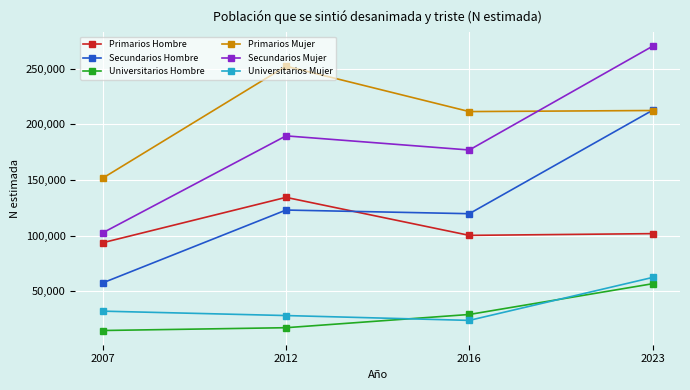

True or false: Primarios Mujer has more than 0 interior local peaks.

True